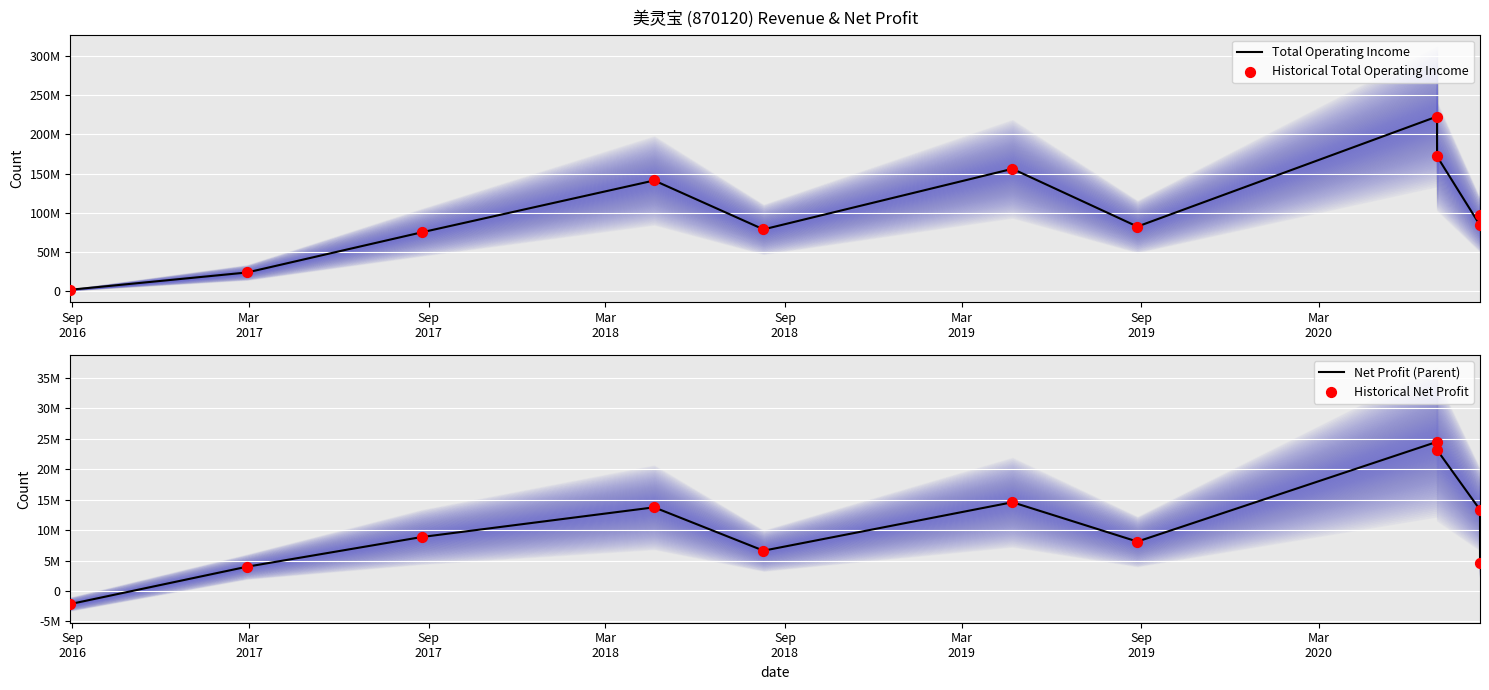

What are all the series names shown in the legend?

Total Operating Income, Historical Total Operating Income, Net Profit (Parent), Historical Net Profit